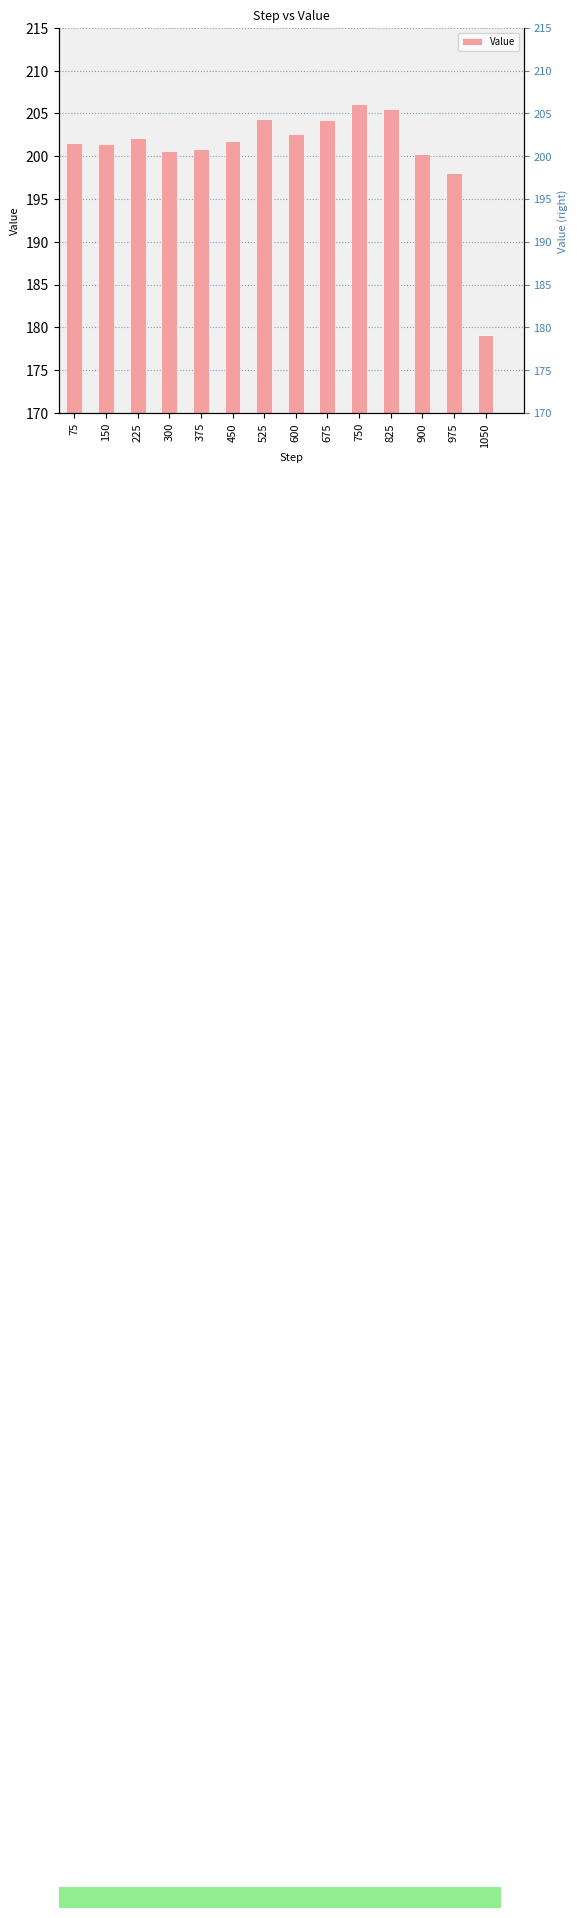

What is the greatest value displayed?

206.1